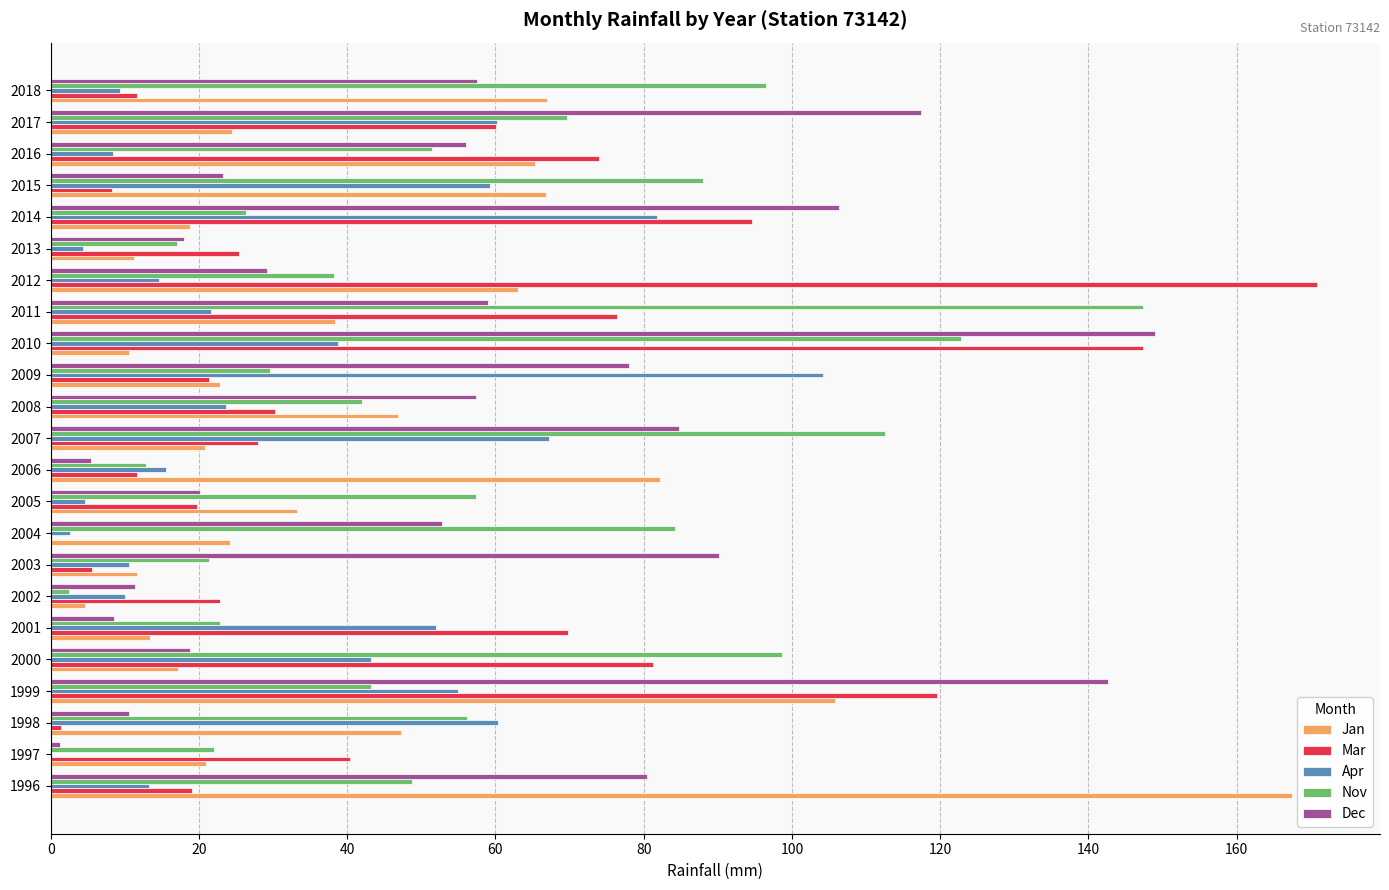

At which label is Nov closest to 74?

2017